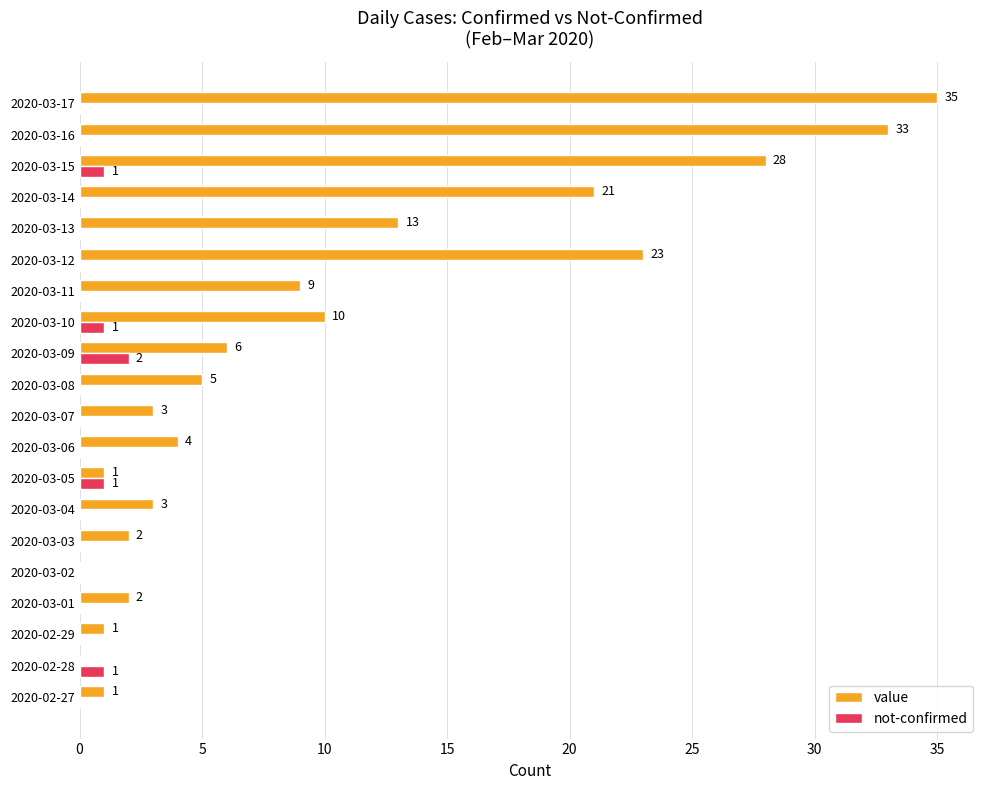

How many not-confirmed values are between 0 and 1?

19